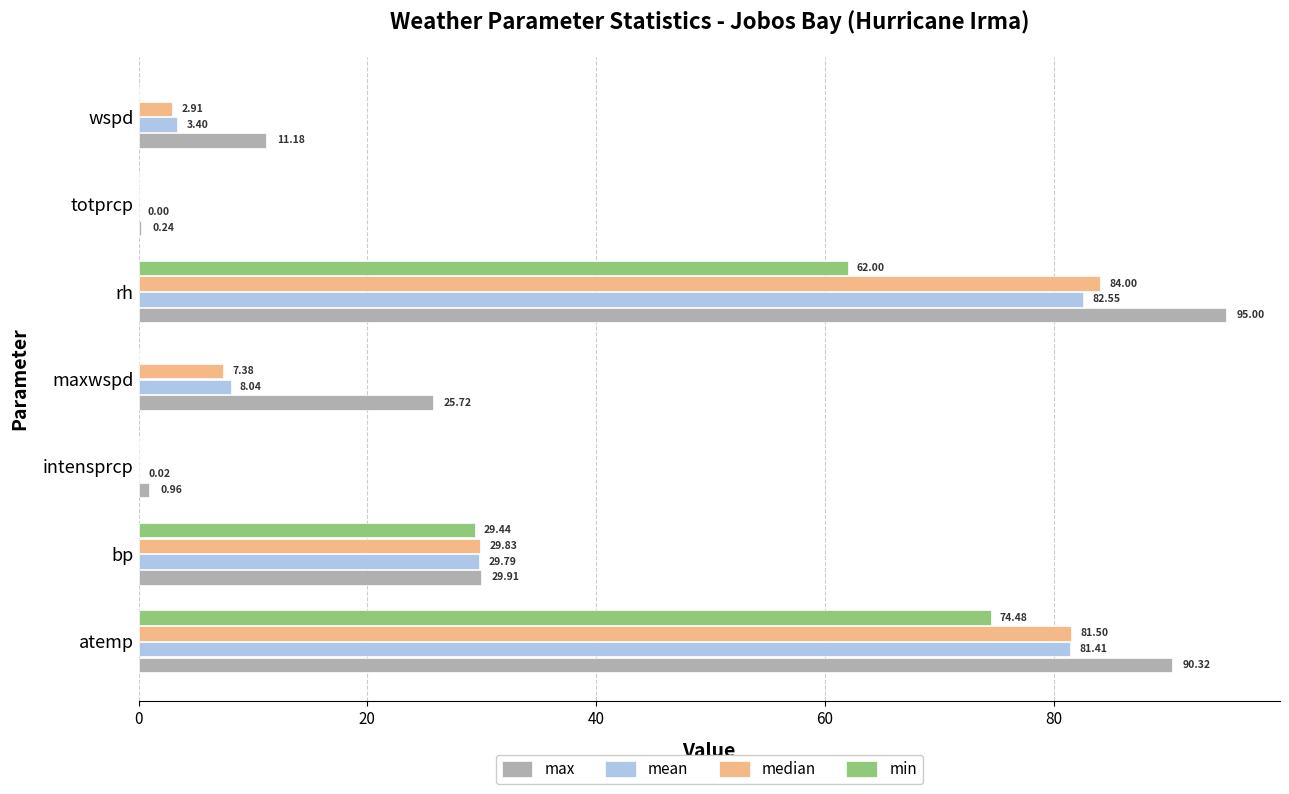

Which series changed the most between intensprcp and rh?

max